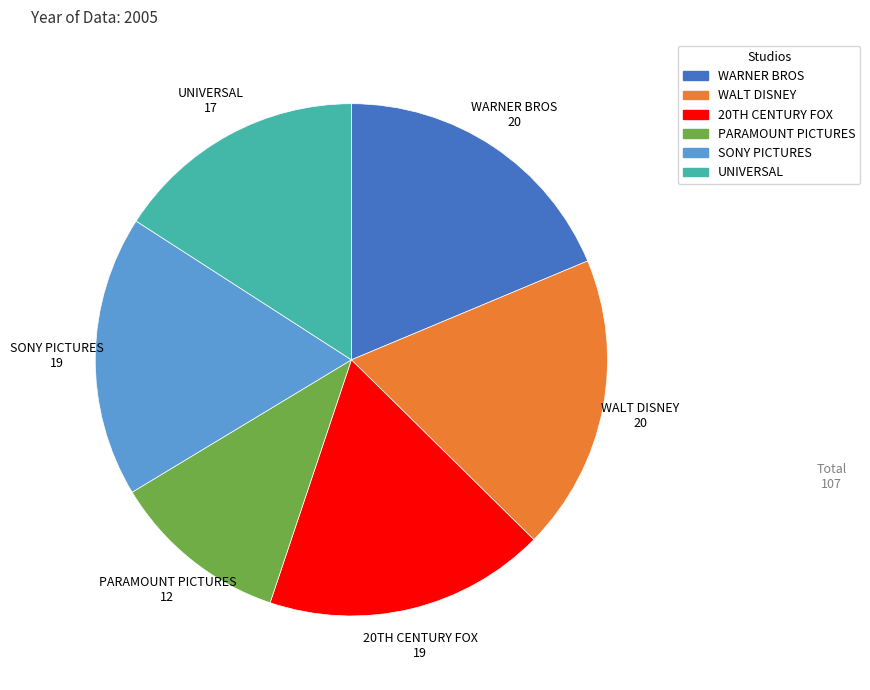

What is the smallest slice in the pie chart?

PARAMOUNT PICTURES